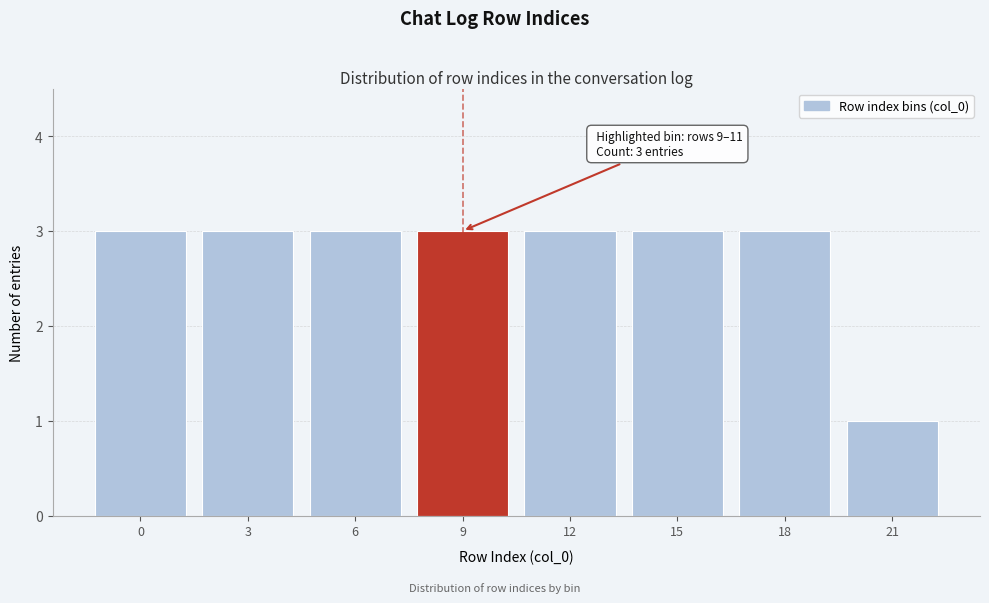

Reading left to right, list all the values displayed in this chart.

3	3	3	3	3	3	3	1